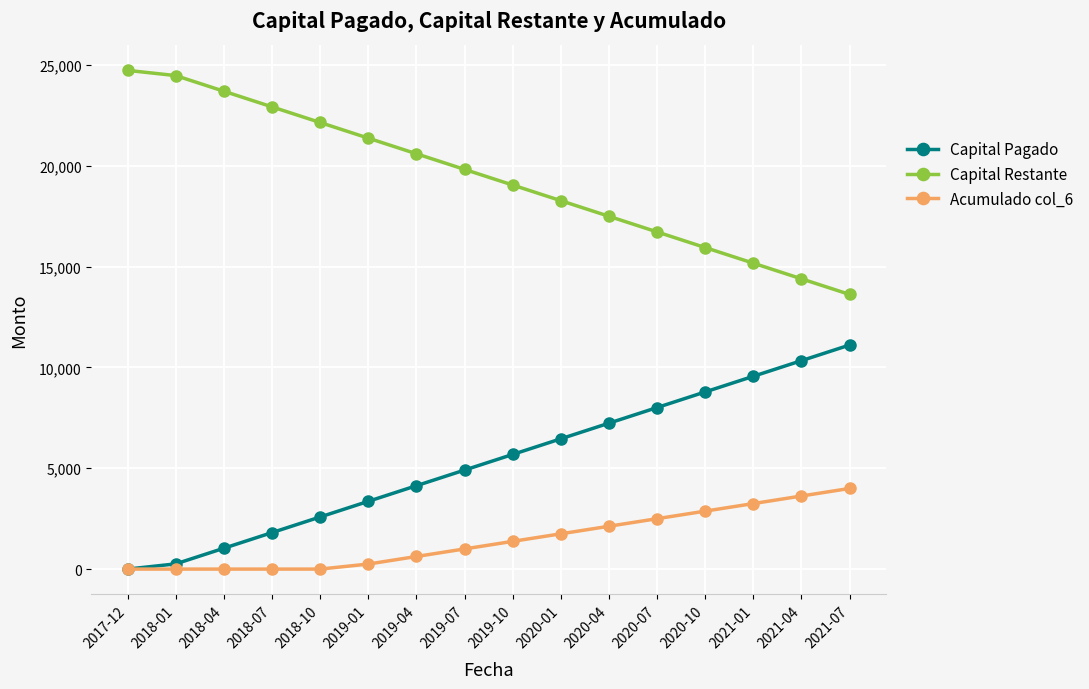

What is the label of the 15th point from the right?

2018-01